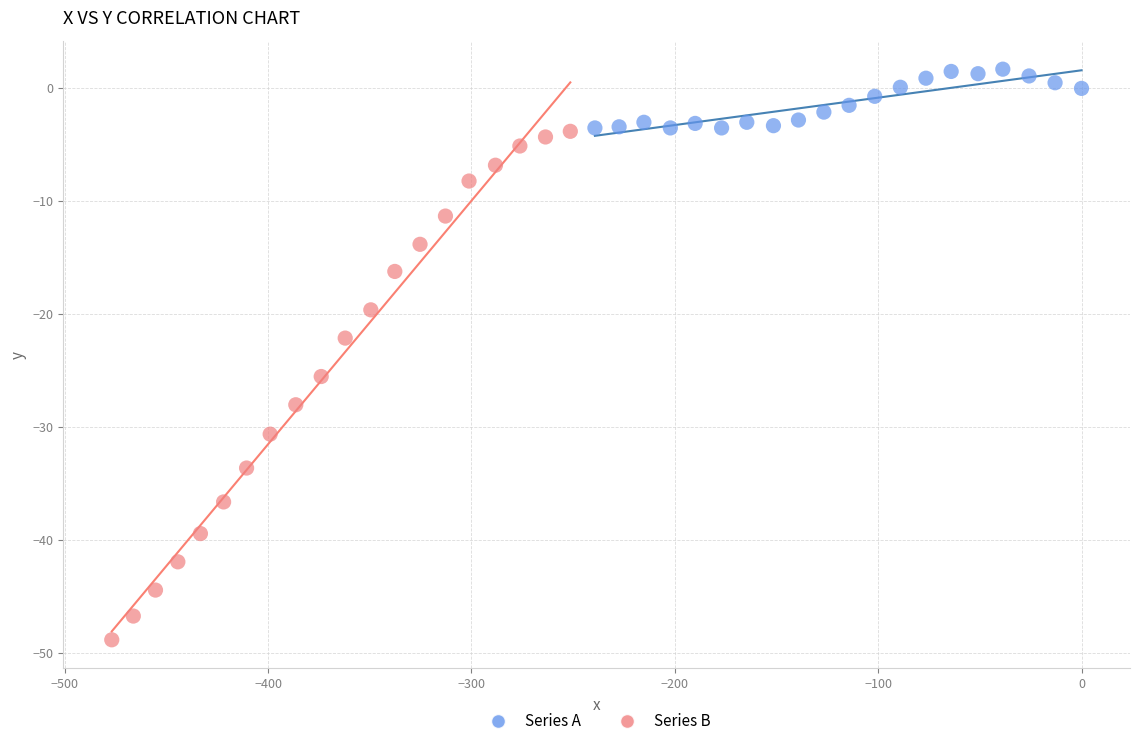

Which series reaches the minimum Y coordinate?

Series B